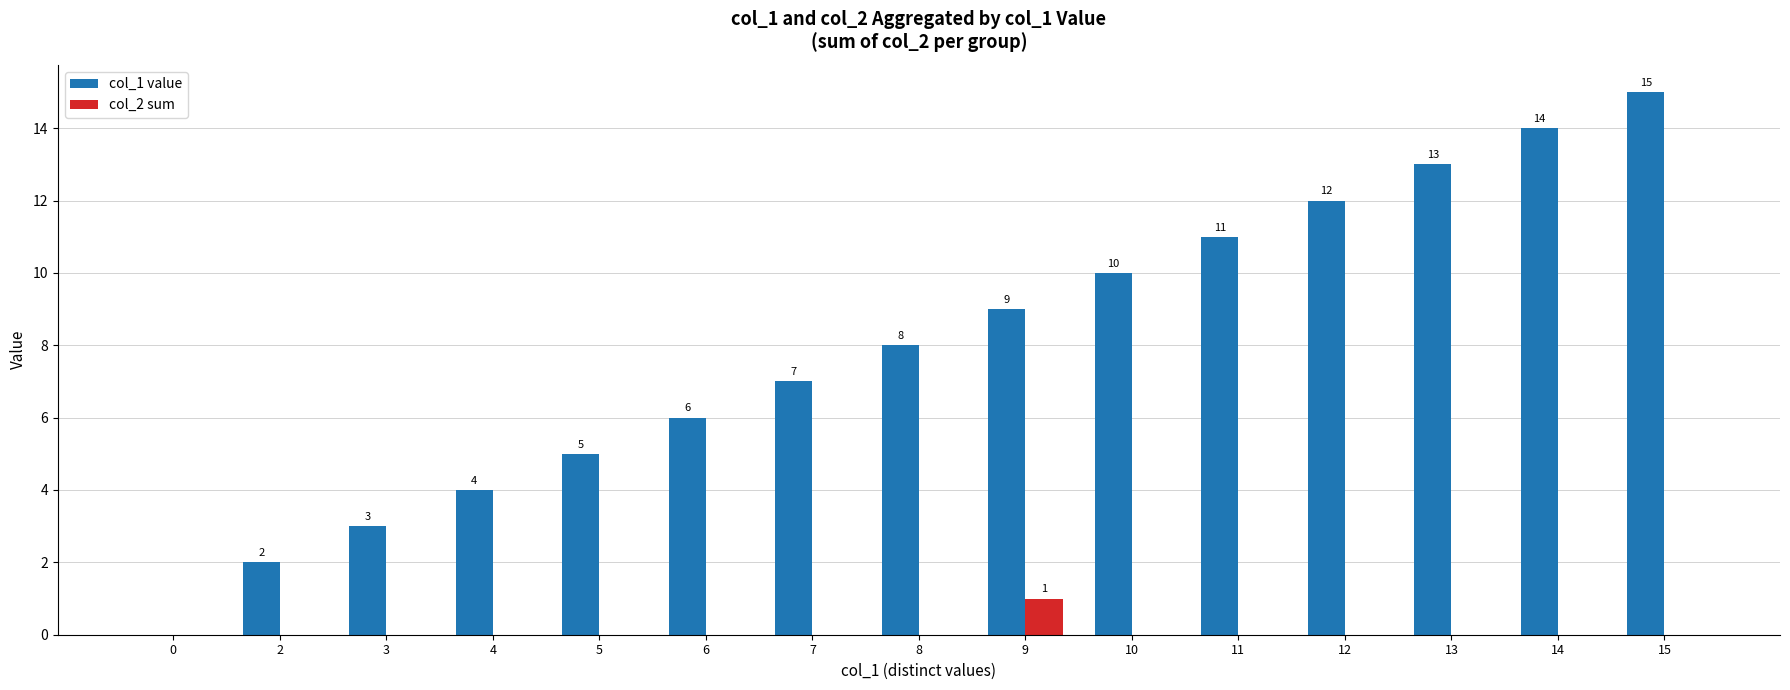

Which series changed the most between 8 and 15?

col_1 value